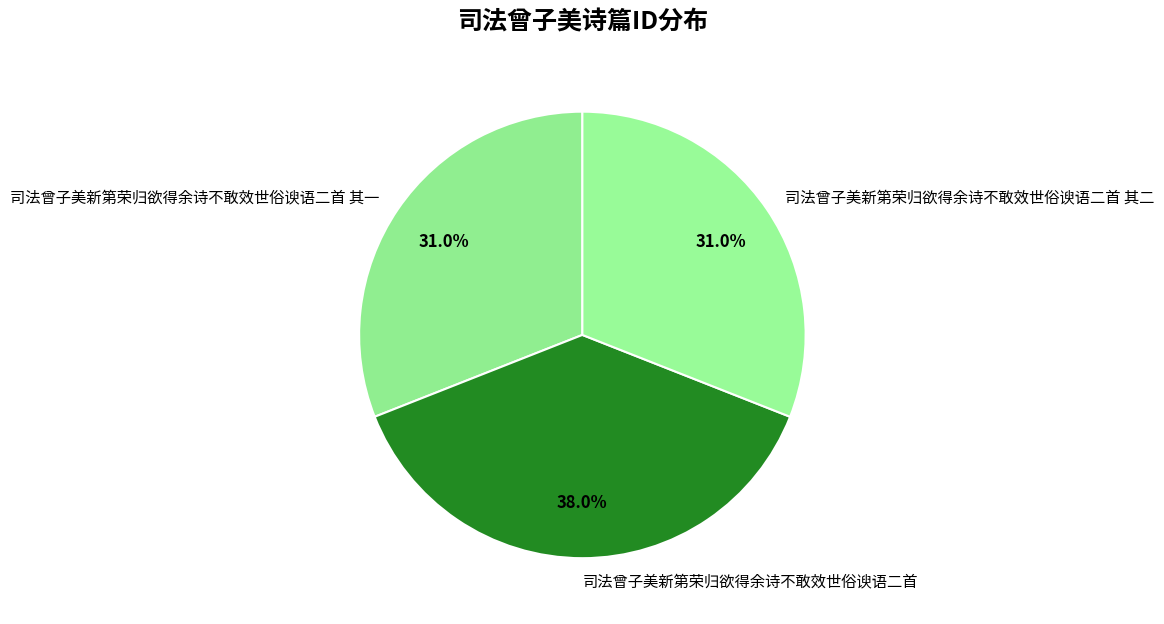

Count the number of slices in the pie.

3